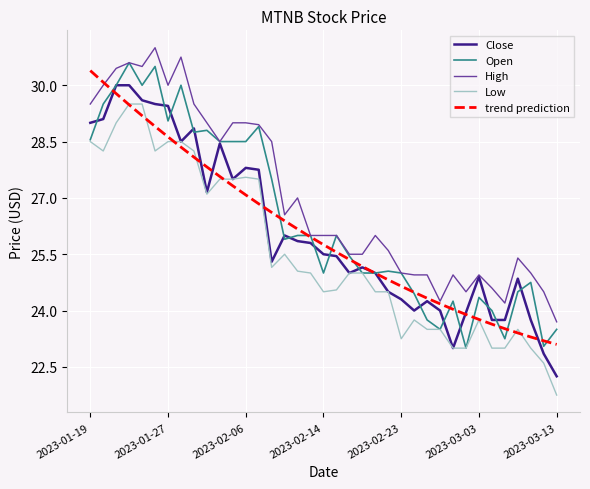

Which series has the largest total across all categories?

High